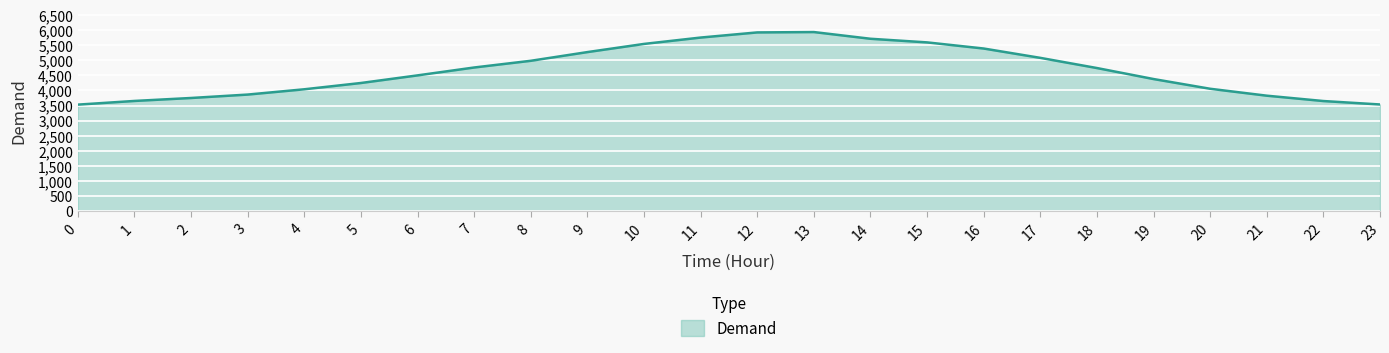

Count the number of categories in the chart.

24